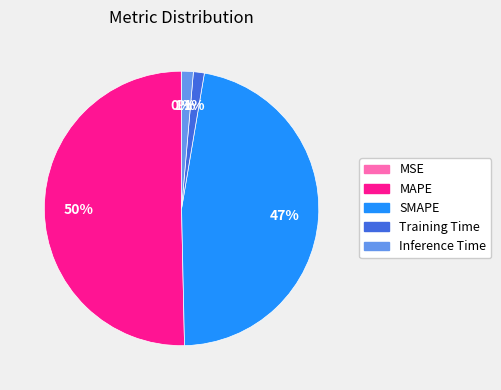

What is the largest slice in the pie chart?

MAPE